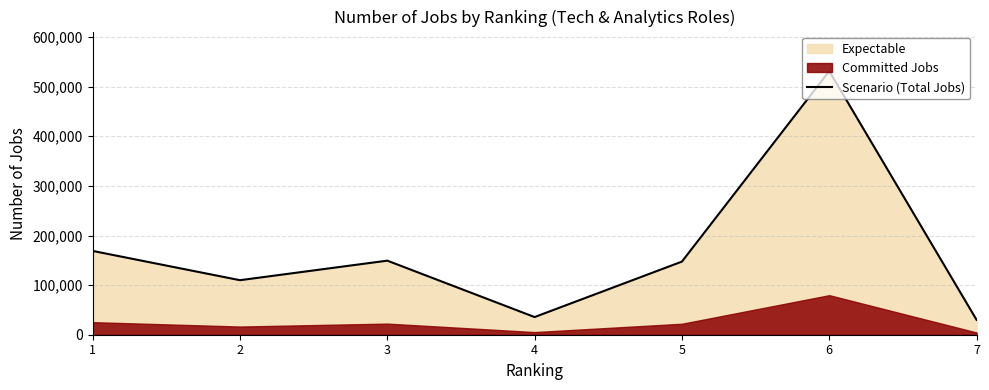

The value at 6 is 531400. True or false?

True